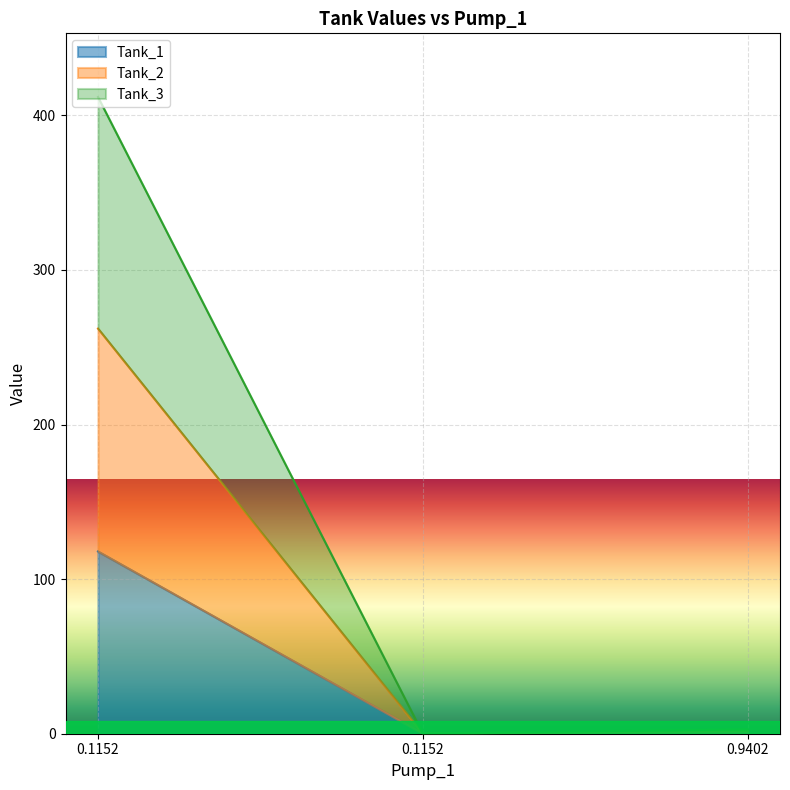

The Tank_1 series shows 1.0 at 0.9402. True or false?

True